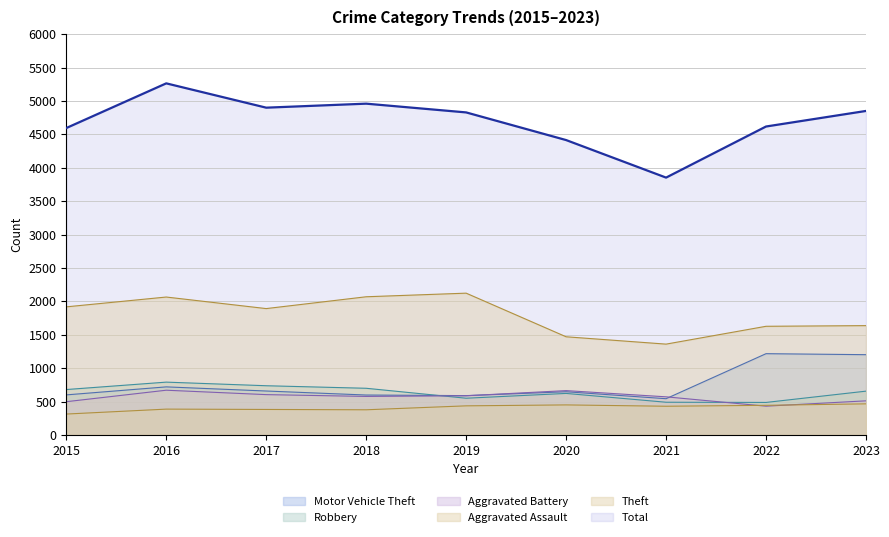

True or false: Theft has a value of 1359 at 2021.

True